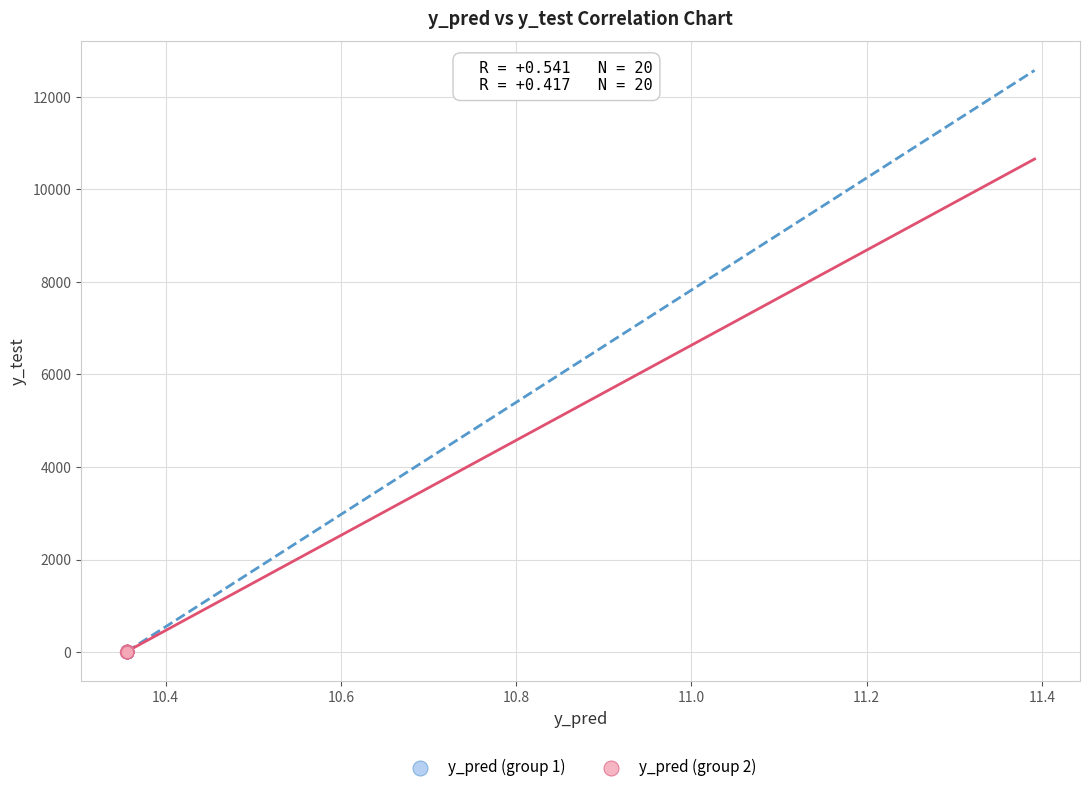

What are all the series names shown in the legend?

y_pred (group 1), y_pred (group 2)